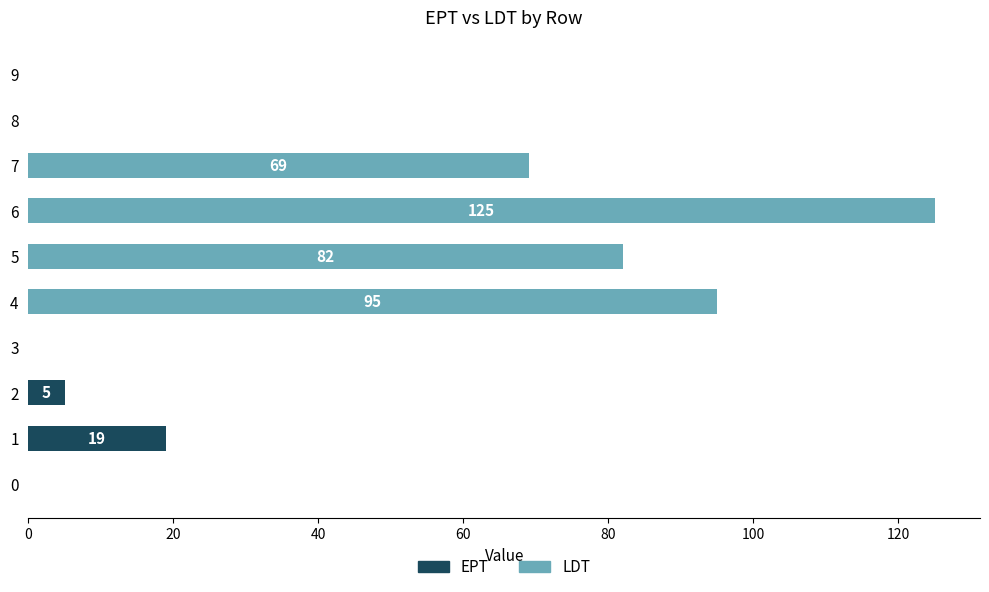

What are all the series names shown in the legend?

EPT, LDT